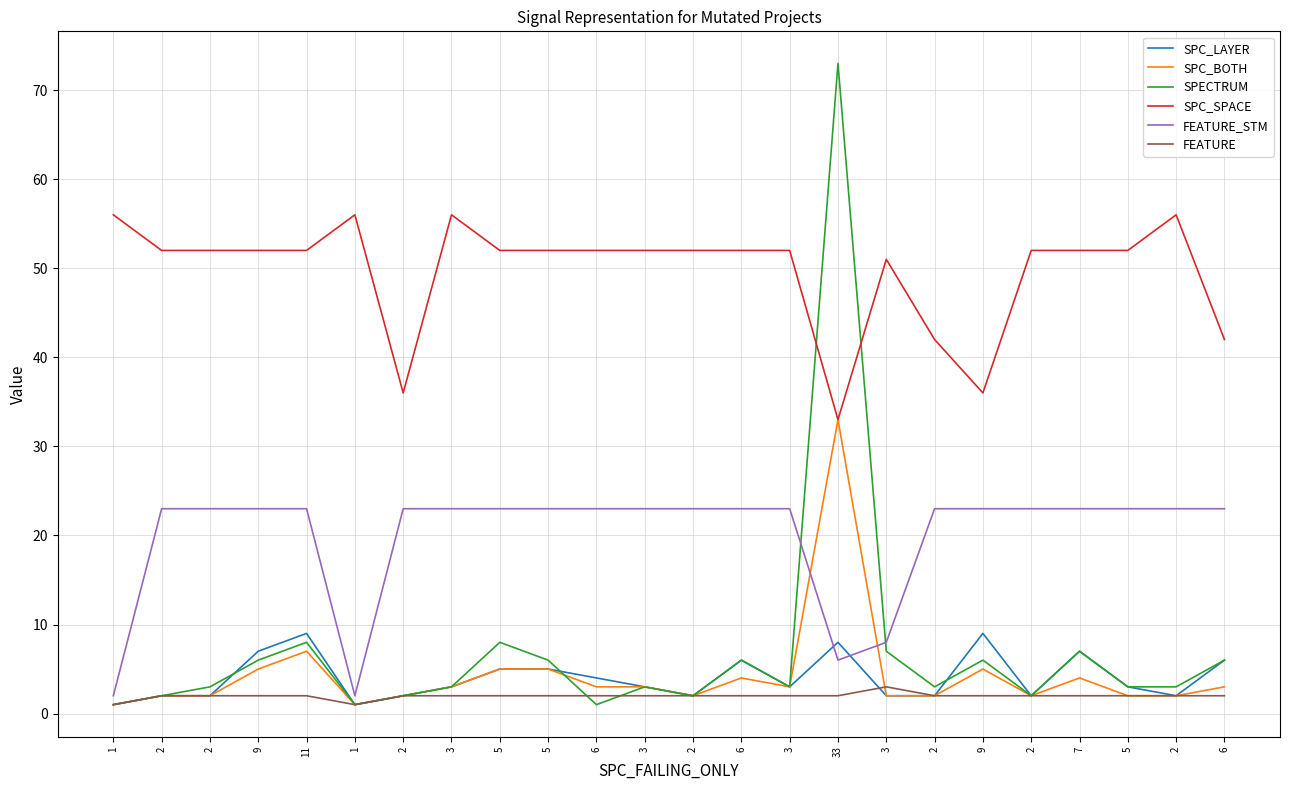

True or false: SPC_SPACE and FEATURE intersect in this chart.

False